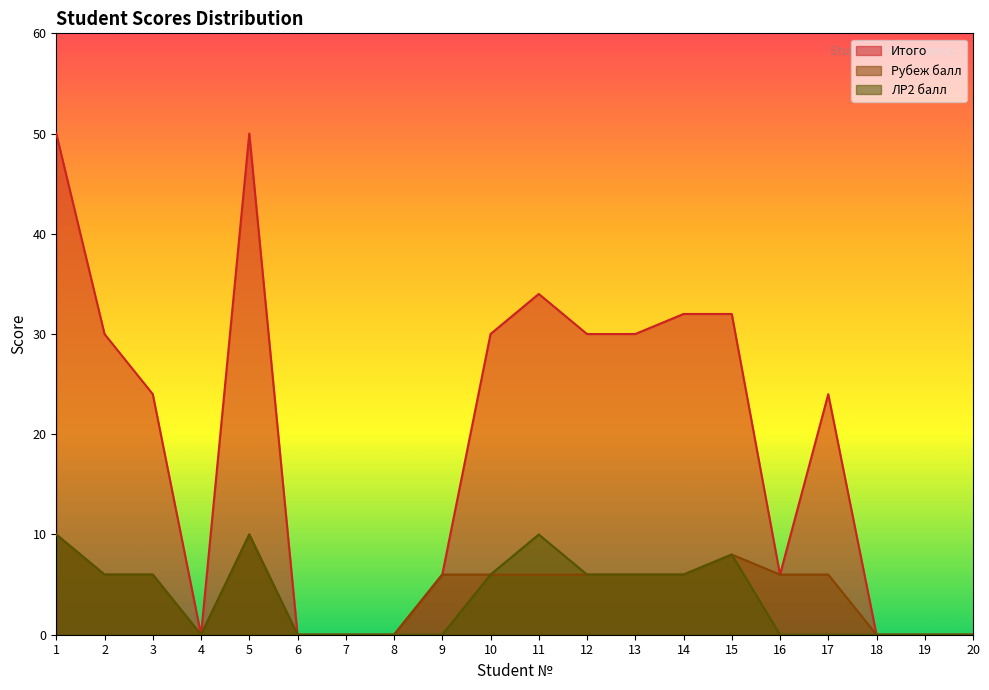

Which series changed the most between 16 and 18?

Итого